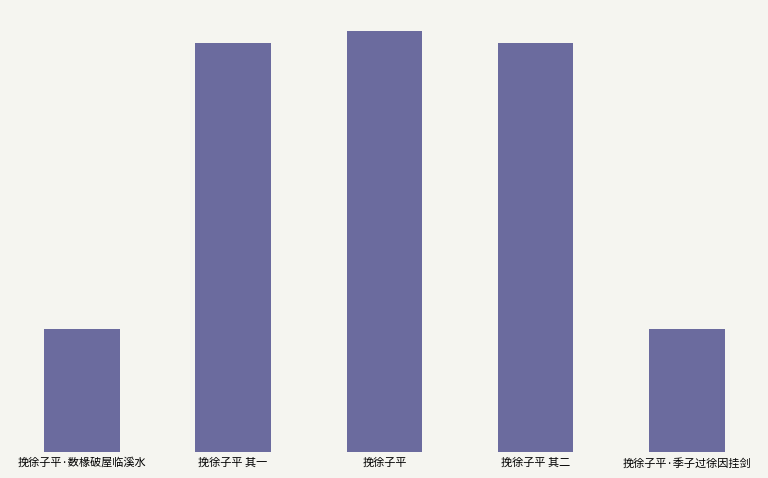

Does the chart contain stacked bars?

No